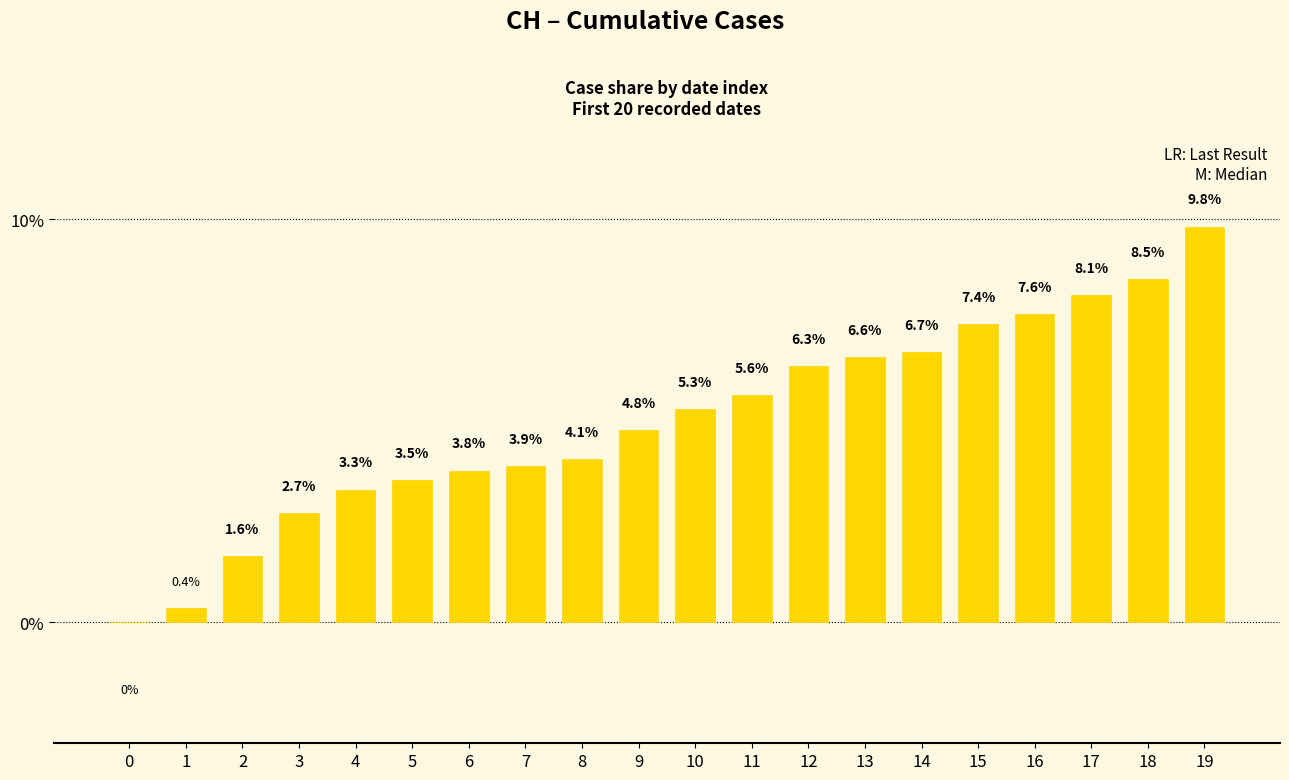

True or false: the data shows 1.6 at 2.

True